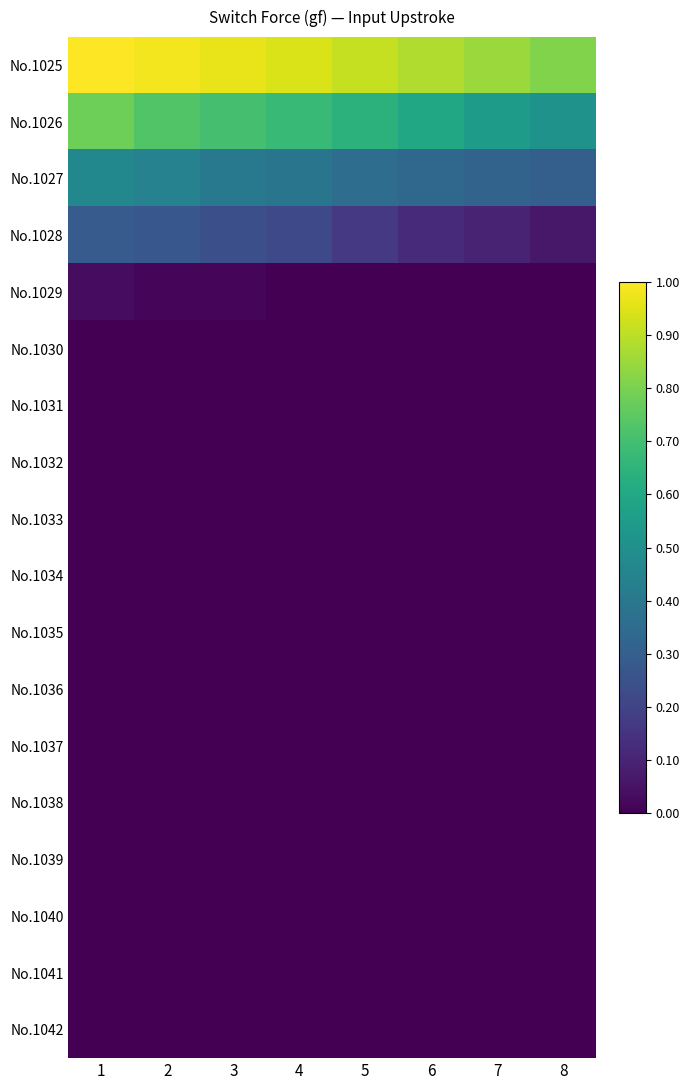

At which category is the sum across all series the highest?

1